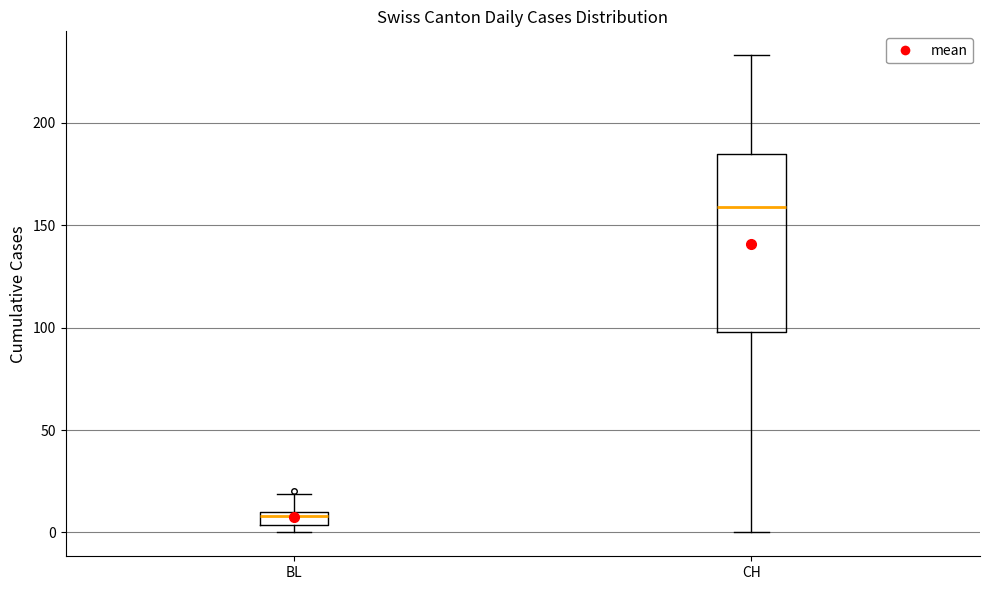

Which box is the tallest, from its lower edge to its upper edge?

CH